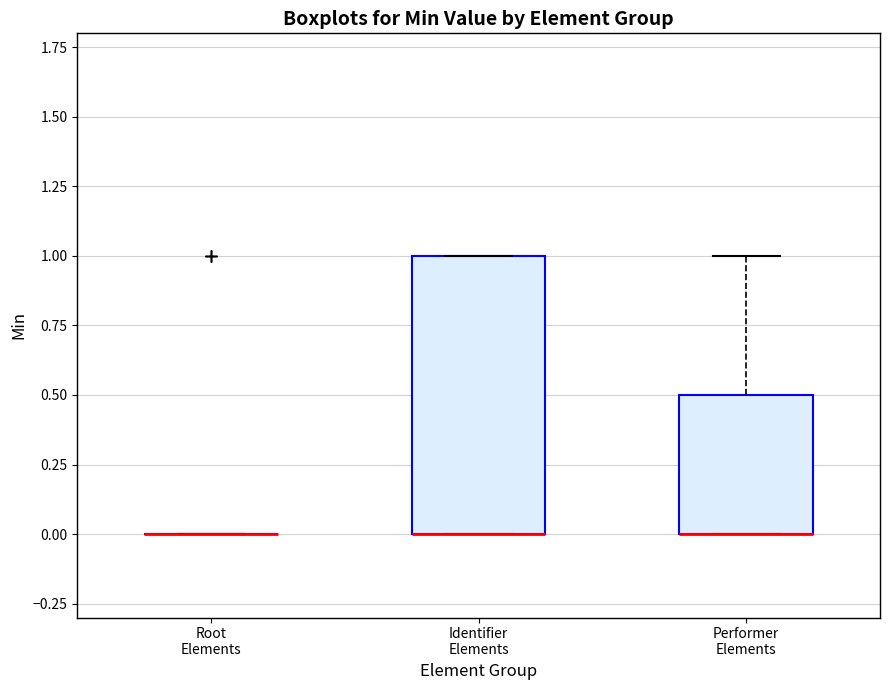

Comparing the boxes themselves (not the whiskers), which one is the tallest?

Identifier Elements